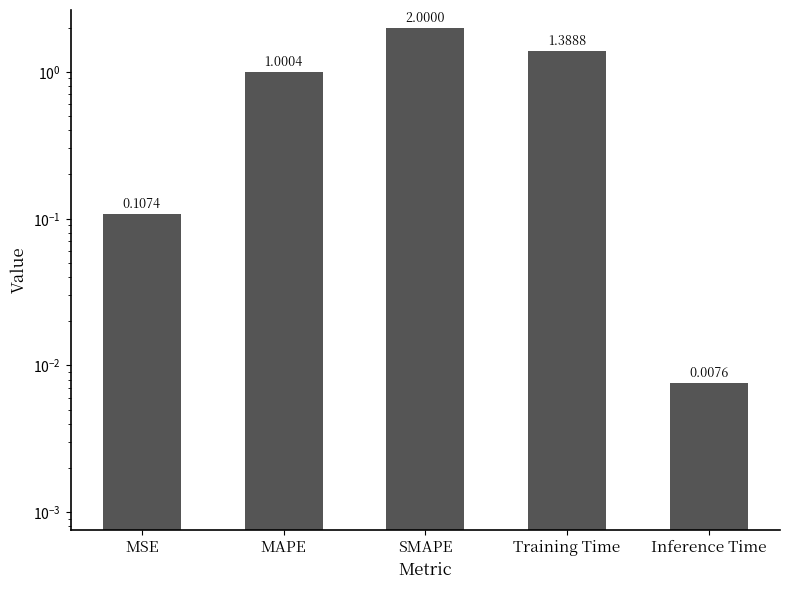

What is the difference between the maximum and minimum values?

2.0